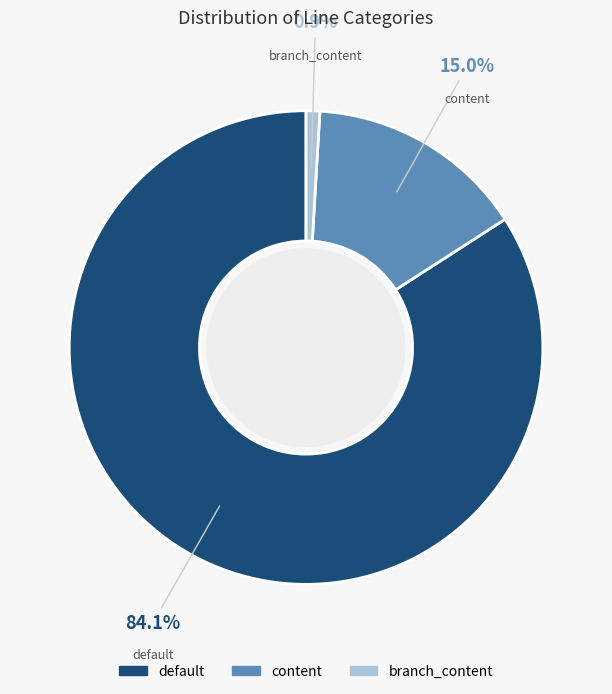

Count the number of slices in the pie.

3